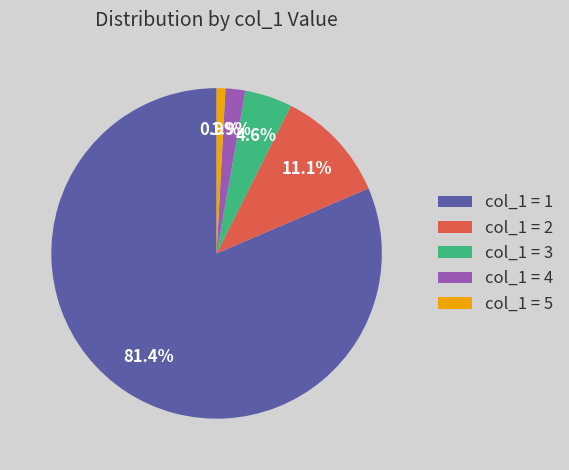

Which has a higher value, col_1 = 5 or col_1 = 2?

col_1 = 2